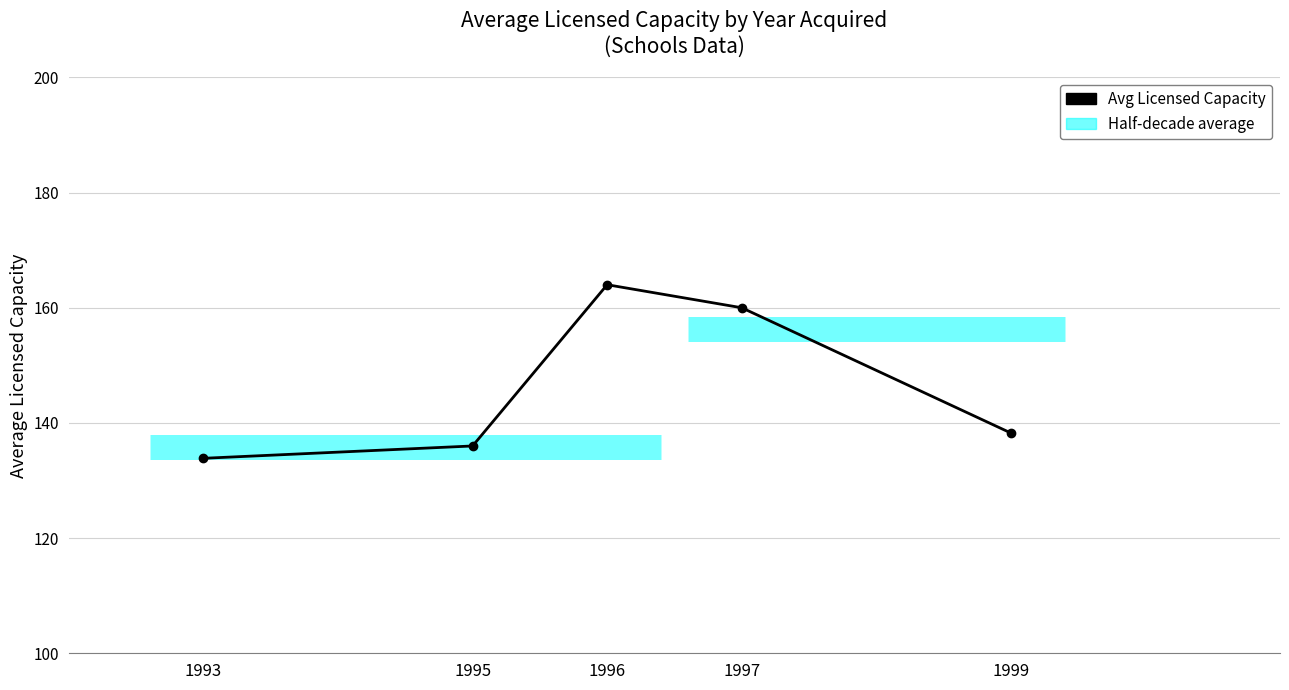

Rank the categories by value from lowest to highest.

1993, 1995, 1999, 1997, 1996